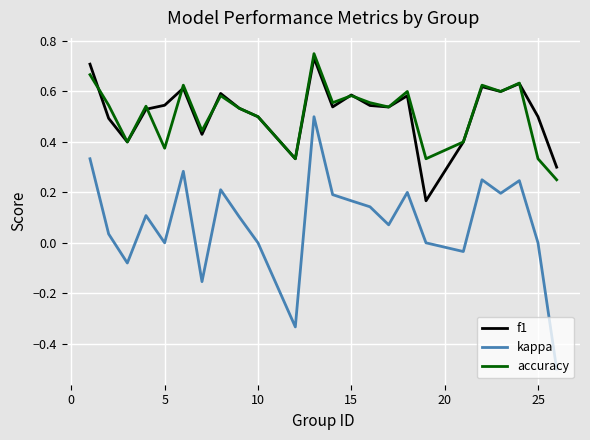

What are all the series names shown in the legend?

f1, kappa, accuracy